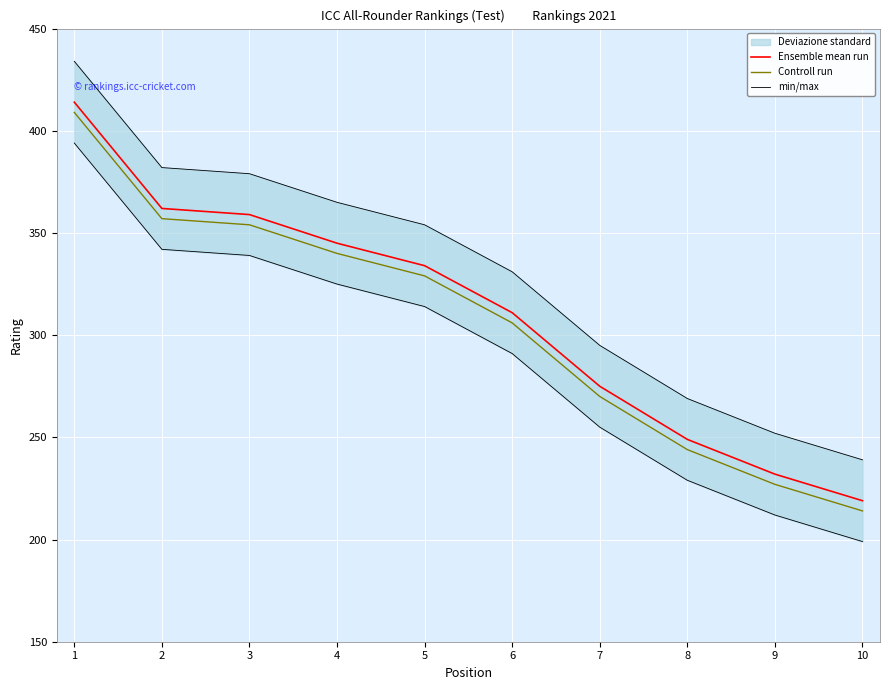

What is the difference between the maximum and minimum values in the Controll run series?

195